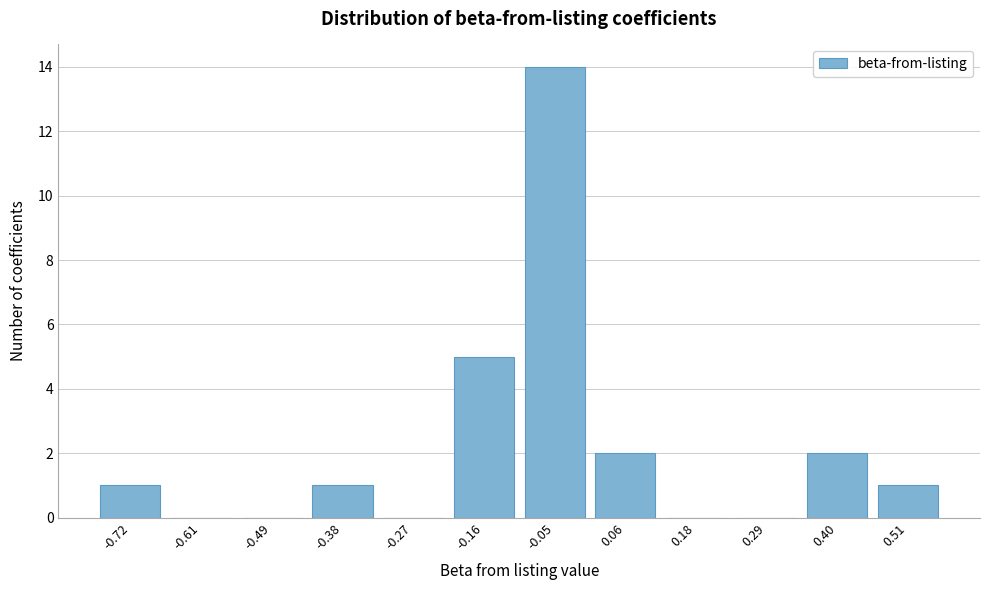

Reading left to right, list all the values displayed in this chart.

-0.72=1	-0.61=0	-0.49=0	-0.38=1	-0.27=0	-0.16=5	-0.05=14	0.06=2	0.18=0	0.29=0	0.40=2	0.51=1